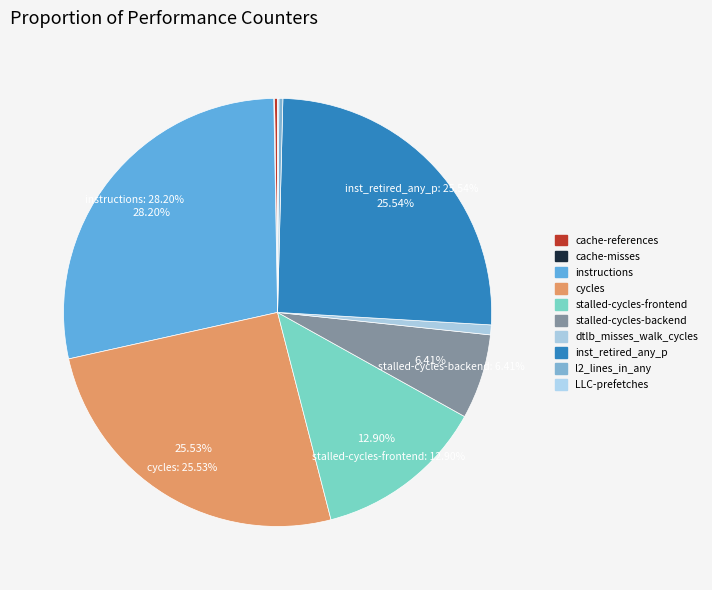

Rank the categories by value from lowest to highest.

cache-misses, LLC-prefetches, cache-references, l2_lines_in_any, dtlb_misses_walk_cycles, stalled-cycles-backend, stalled-cycles-frontend, cycles, inst_retired_any_p, instructions